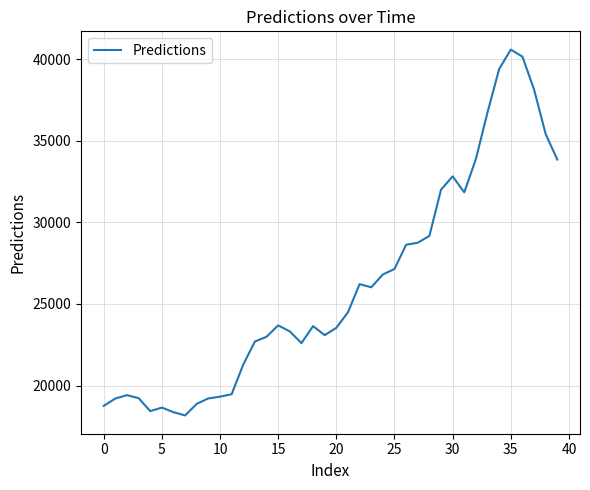

What is the difference between the maximum and minimum values?

22400.4